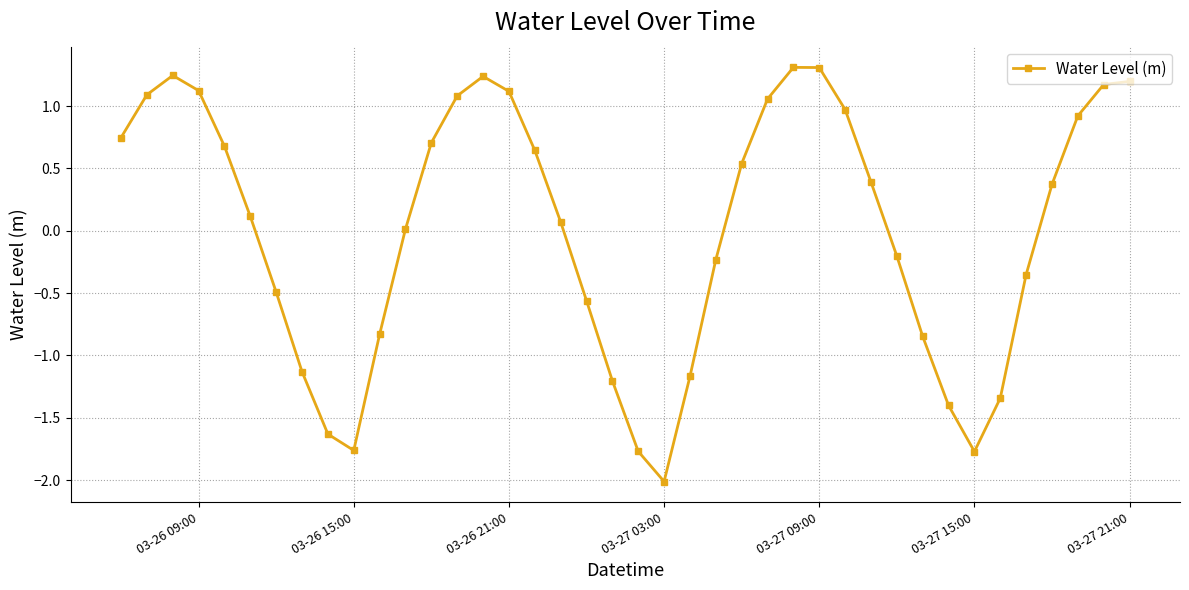

What is the difference between the maximum and minimum values?

3.3